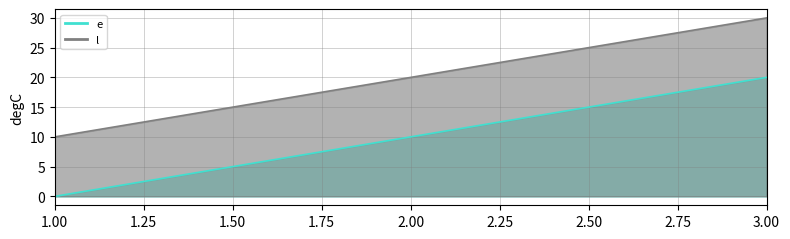

Which series changed the most between 2.00 and 3.00?

e_line